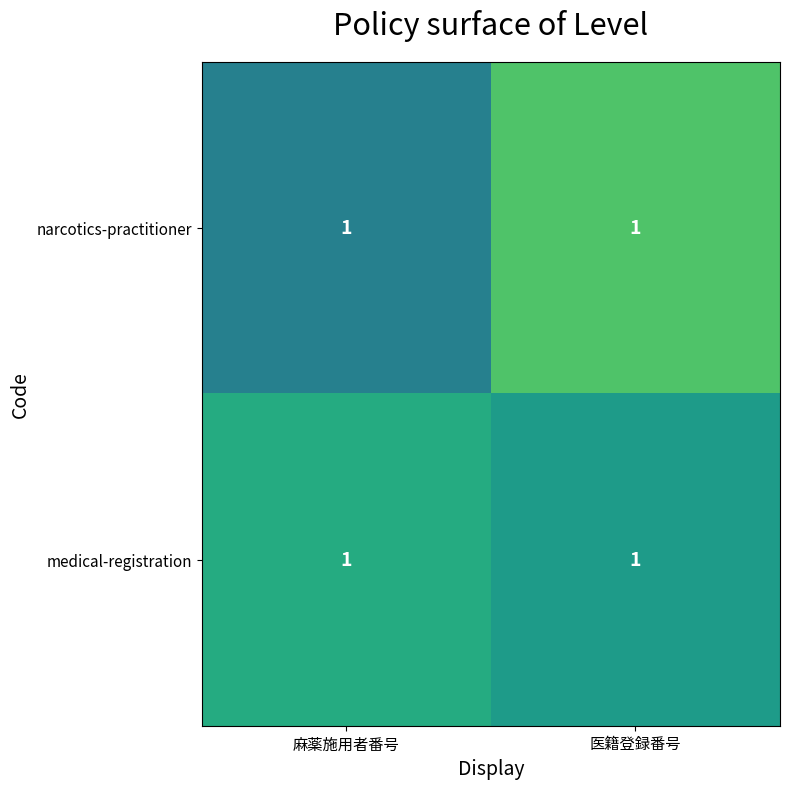

Count the number of categories in the chart.

2